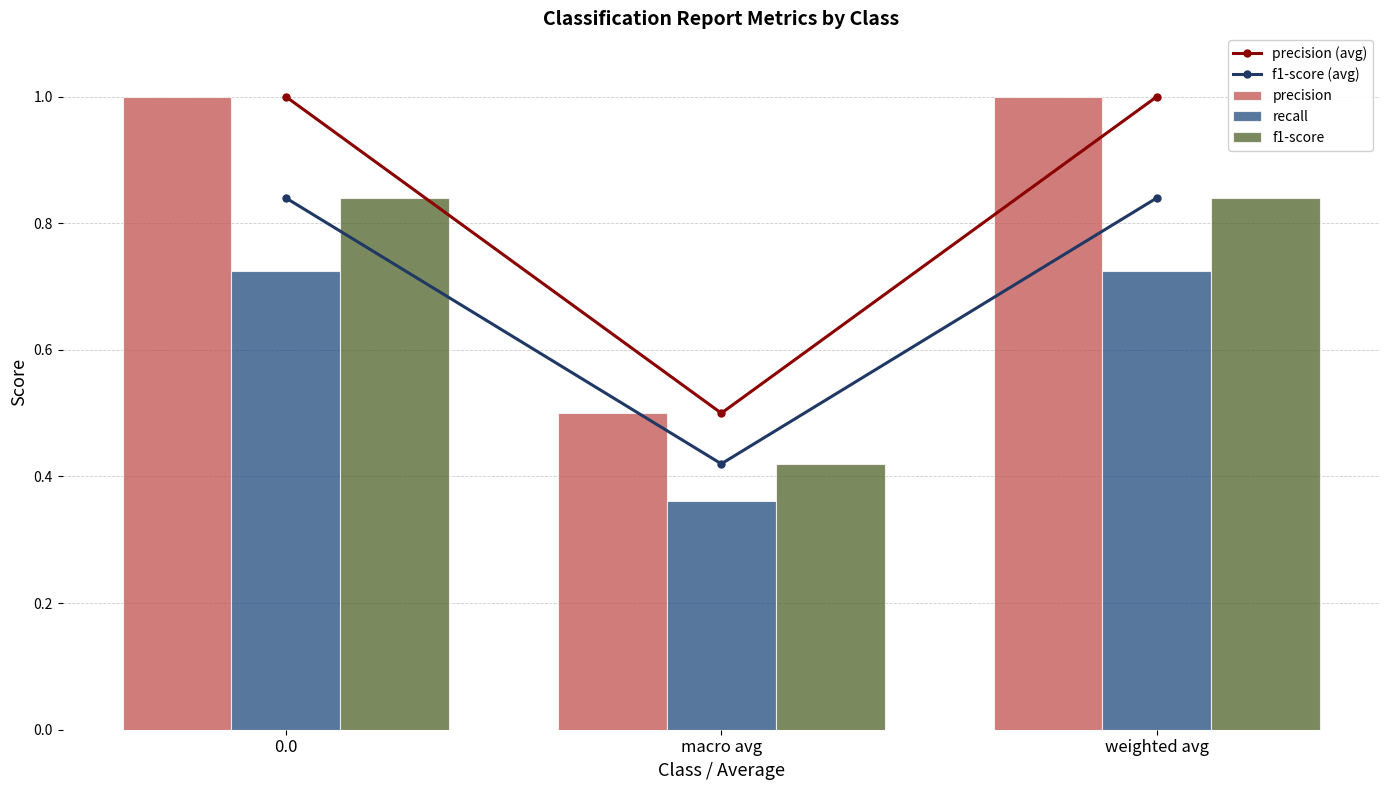

How many data points does each series have?

3